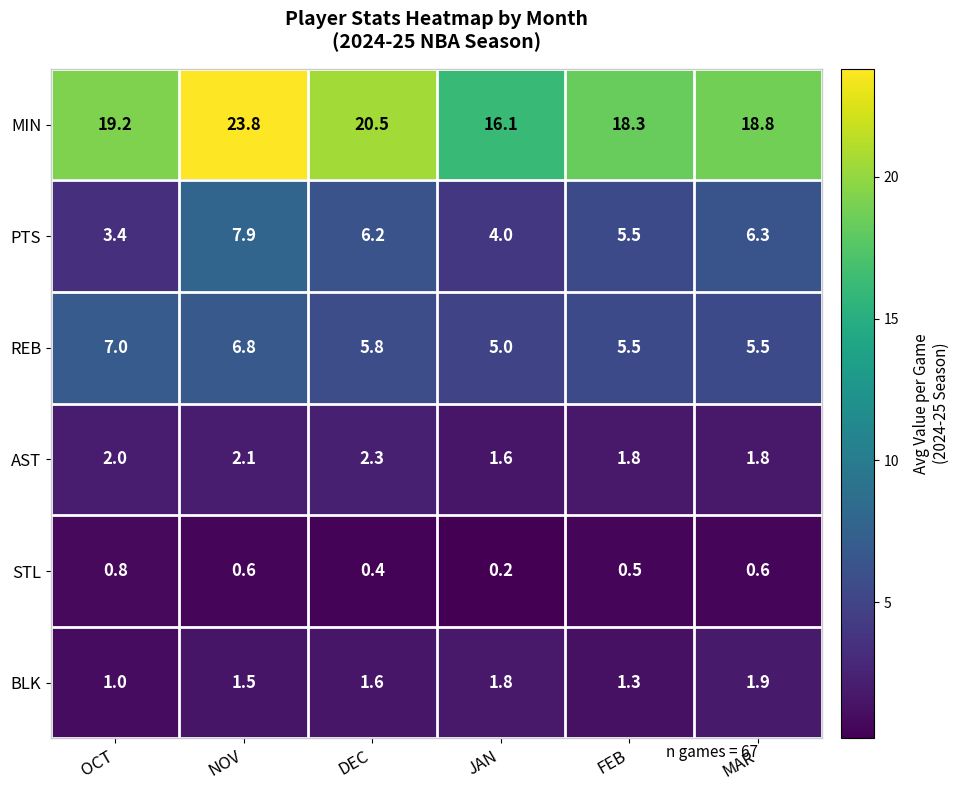

Which series has the largest total across all categories?

MIN